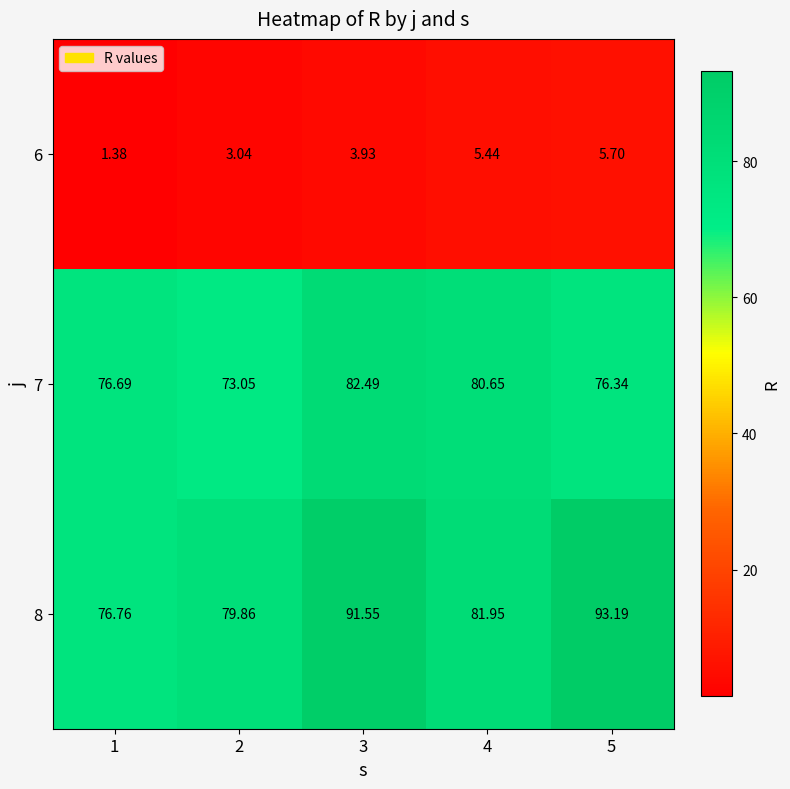

Is the value of 7 at 2 greater than the value of 6 at 4?

Yes